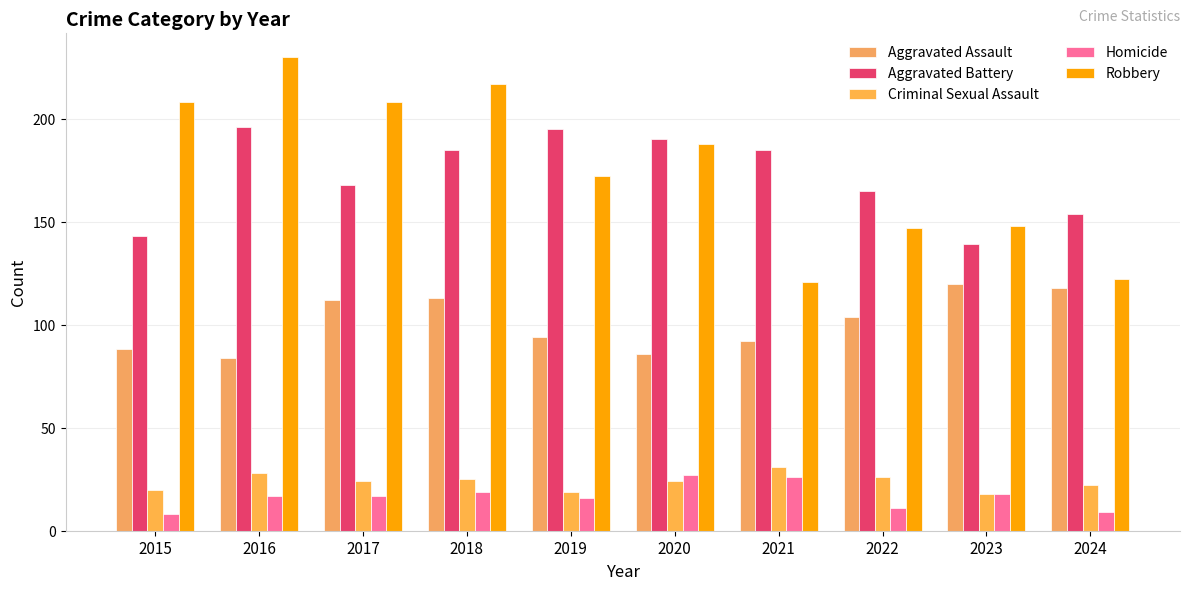

What is the highest value of the Criminal Sexual Assault series?

31